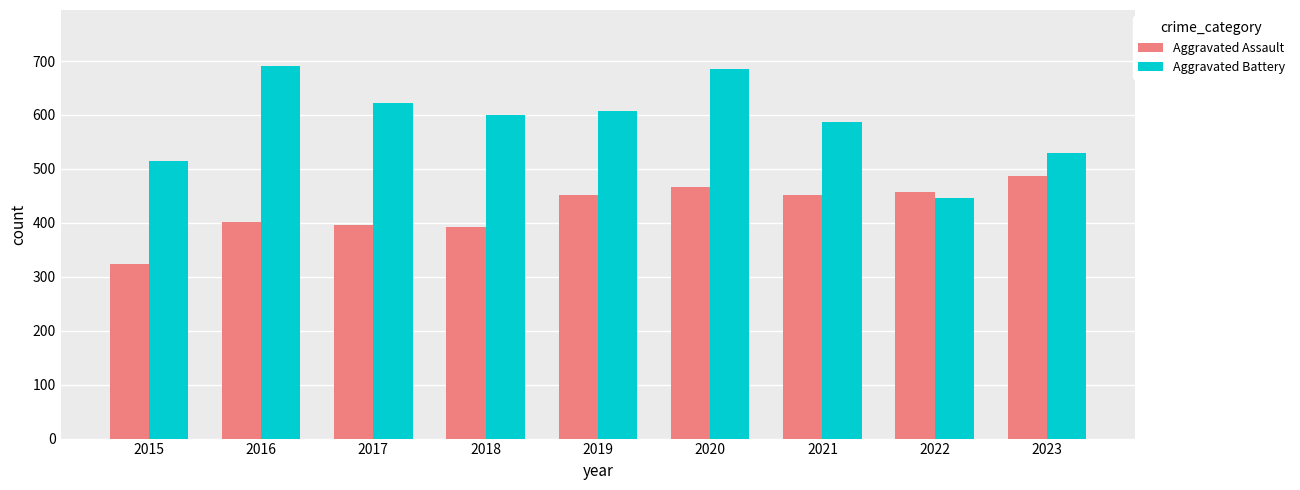

The value of Aggravated Battery at 2019 is 330. True or false?

False